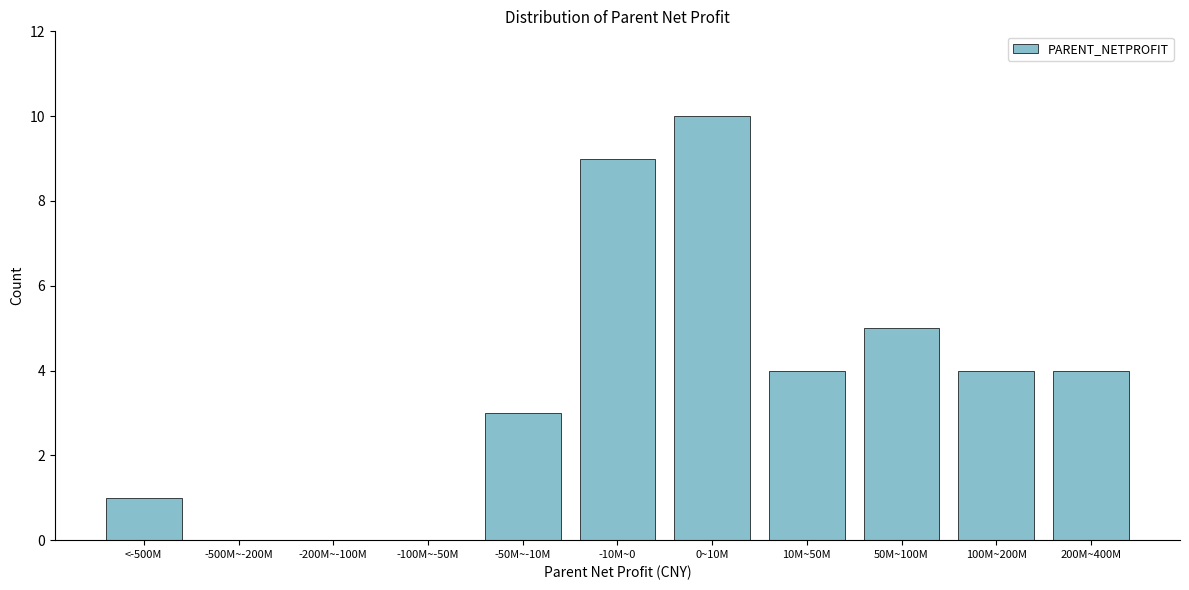

Reading right to left, list all the values displayed in this chart.

200M~400M=4	100M~200M=4	50M~100M=5	10M~50M=4	0~10M=10	-10M~0=9	-50M~-10M=3	-100M~-50M=0	-200M~-100M=0	-500M~-200M=0	<-500M=1